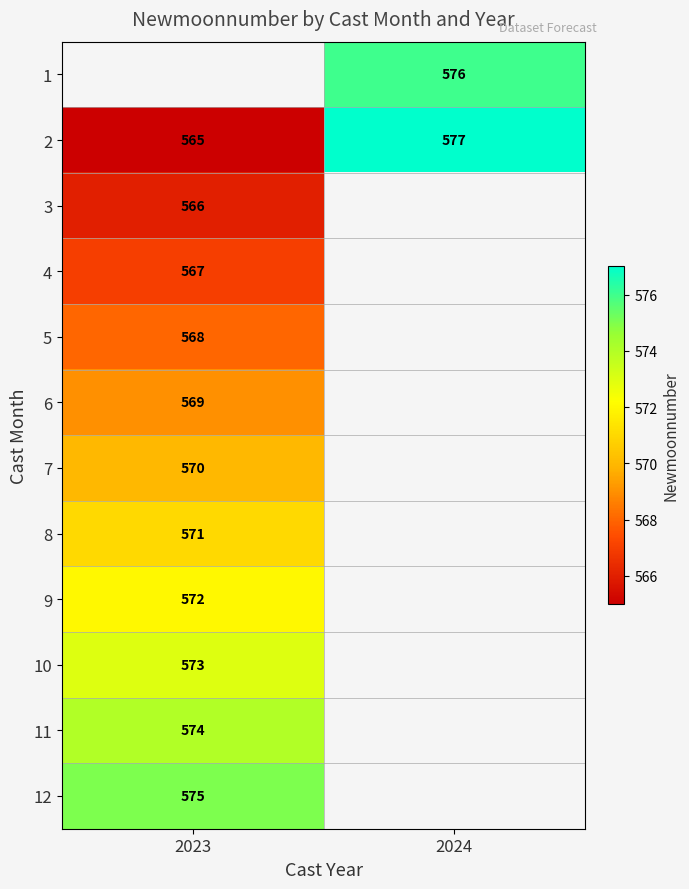

True or false: 2 has a value of 379 at 2023.

False